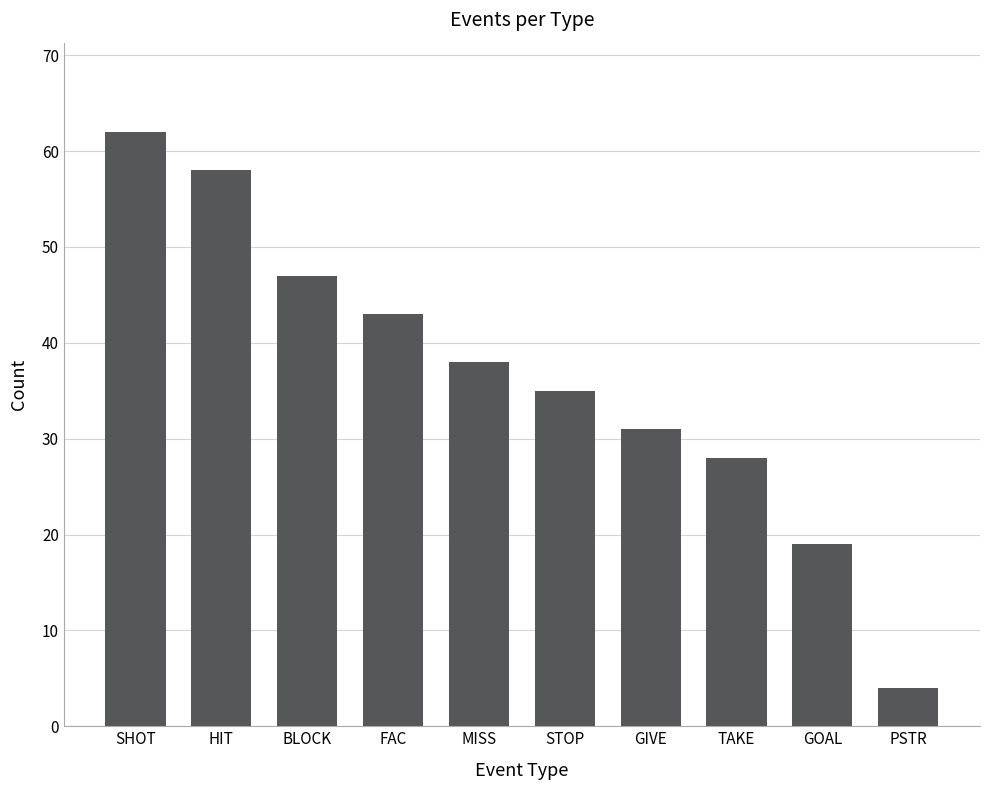

The chart shows a value of 35 at STOP. True or false?

True